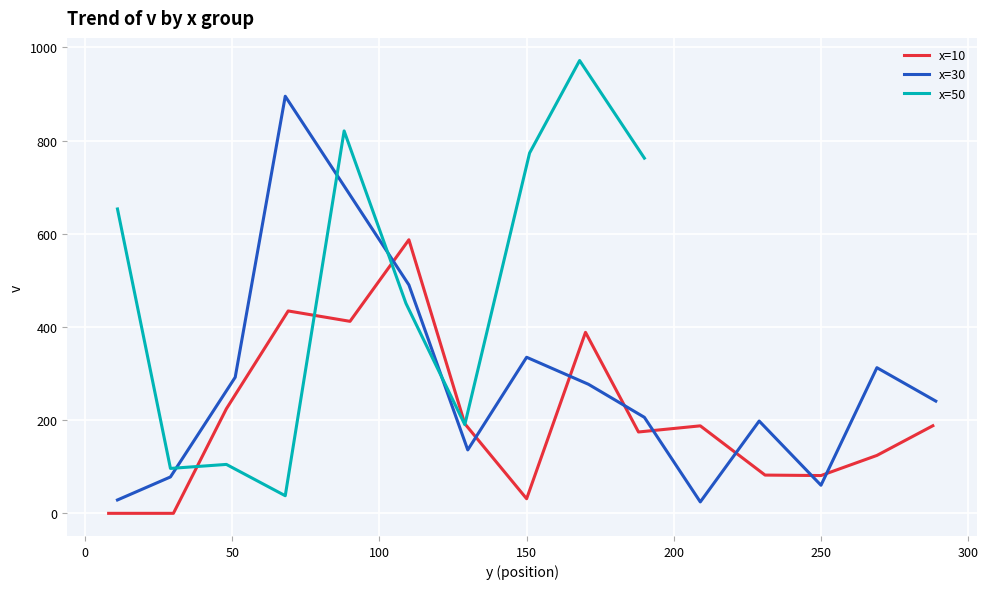

What is the sum of all x=30 values?

4277.6